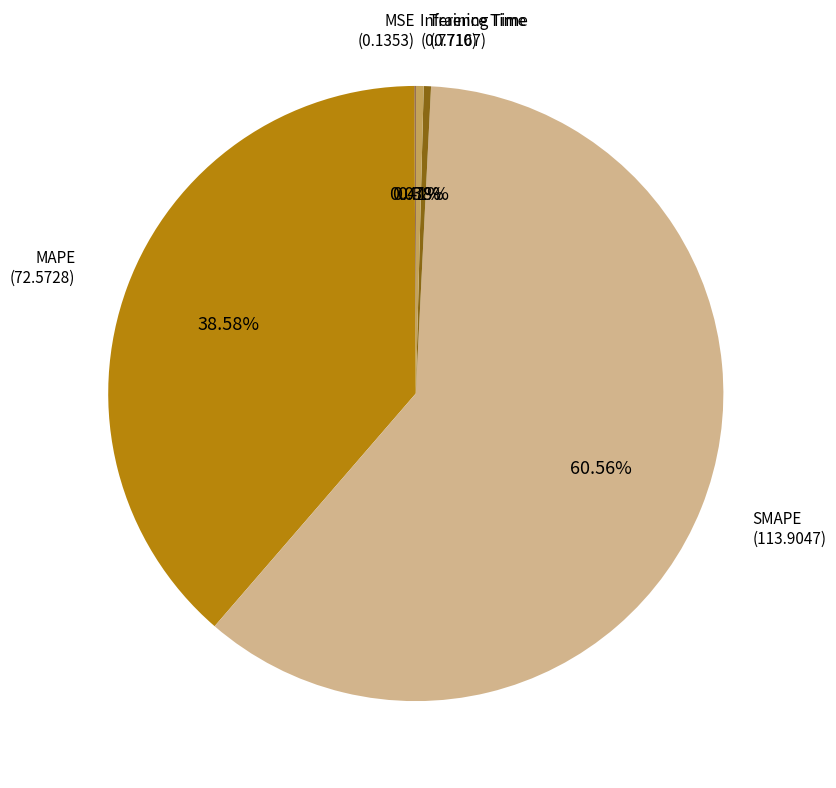

Is there any slice that represents more than half of the pie?

Yes